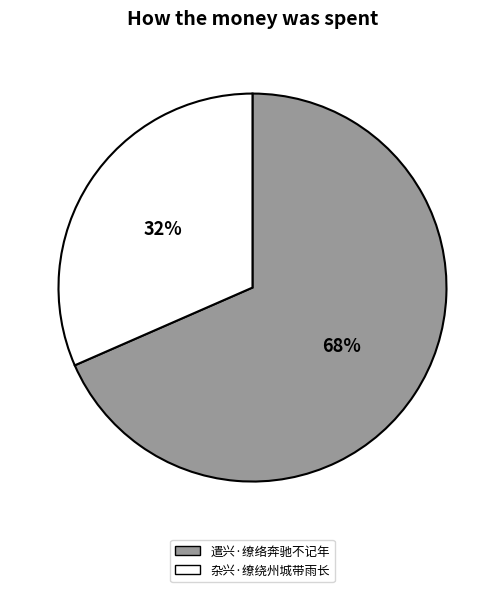

To the nearest percent, what is the average slice percentage?

50%